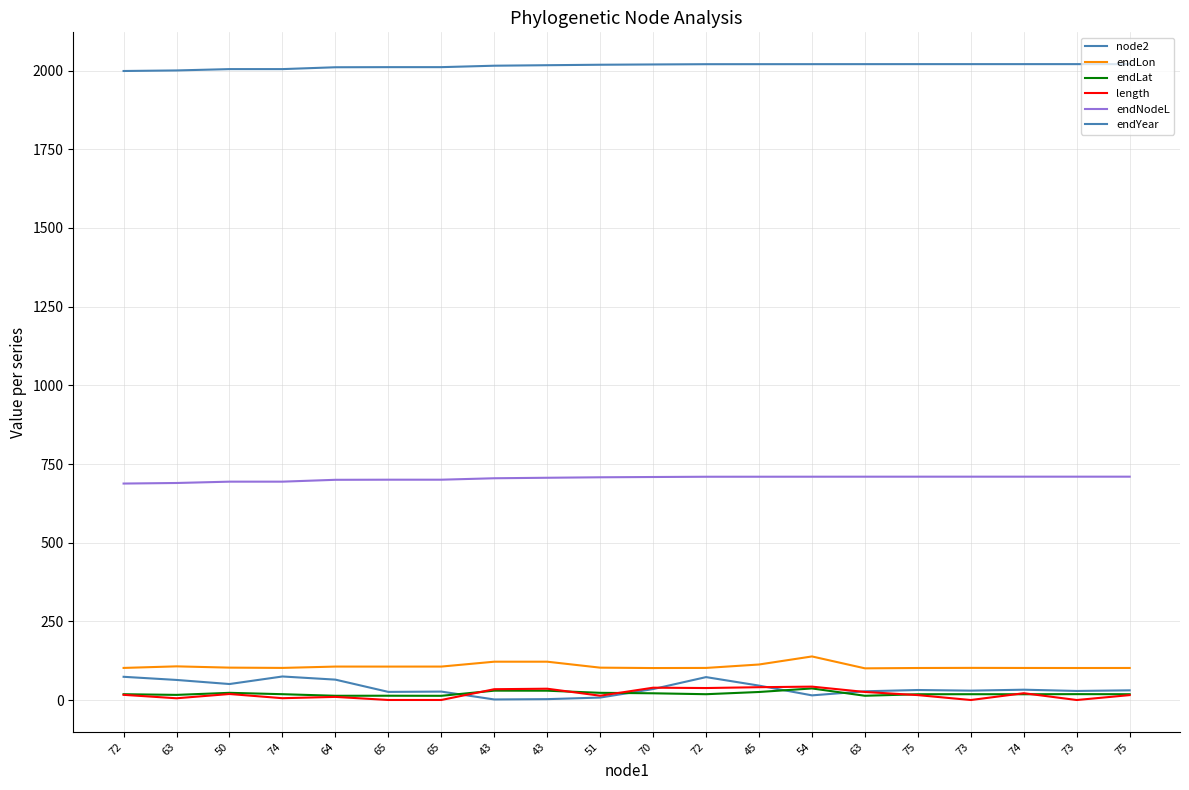

How many lines are shown in the chart?

6